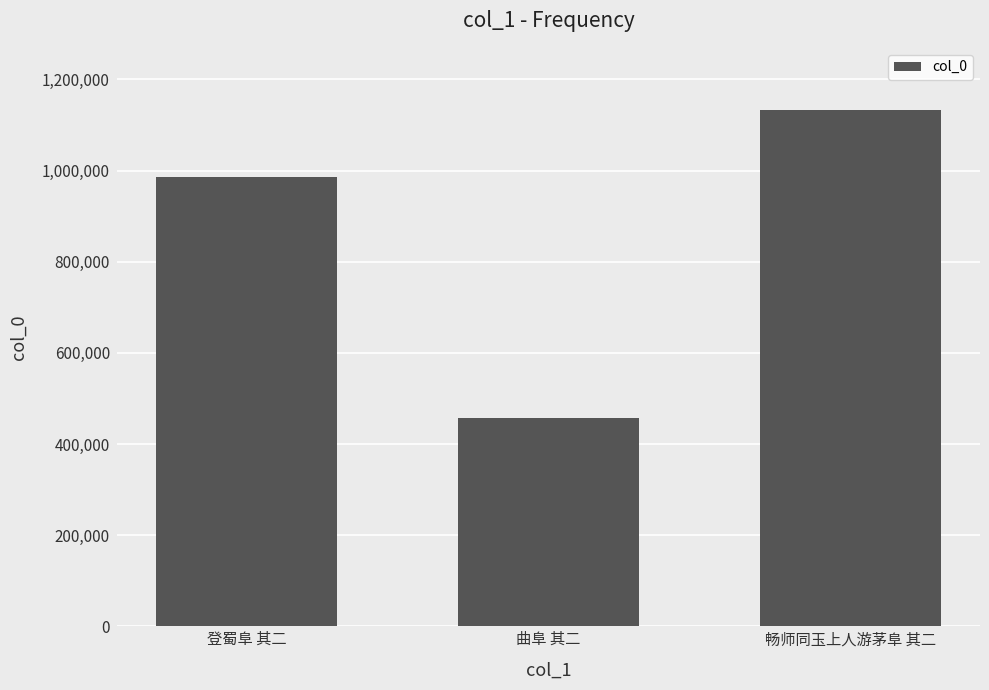

How many values are below 985765?

1